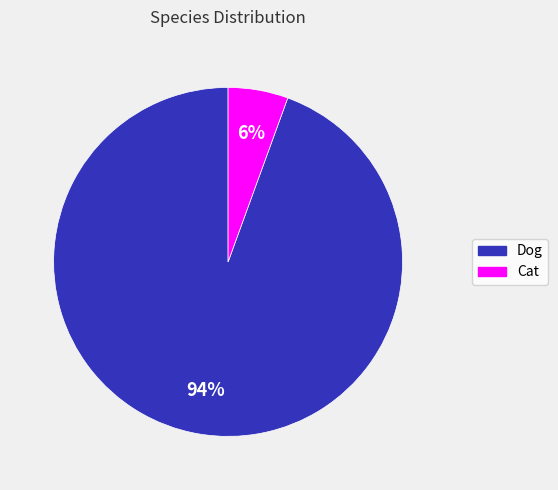

Is there a majority slice in this chart?

Yes